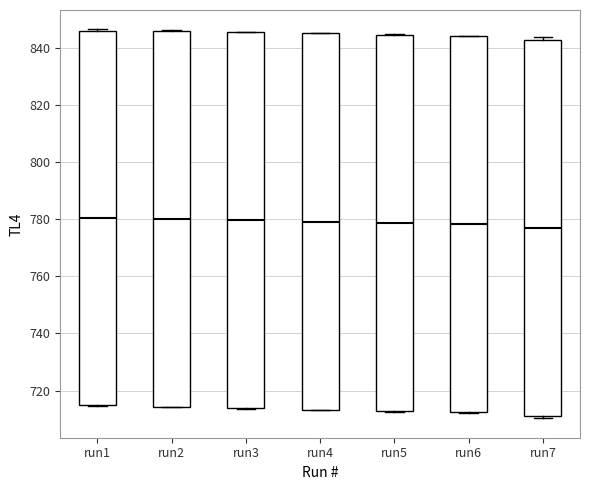

Where is the lower edge of the box for run2 on the y-axis? The values are not printed on the chart, so give them approximately, as read against the axis.

714